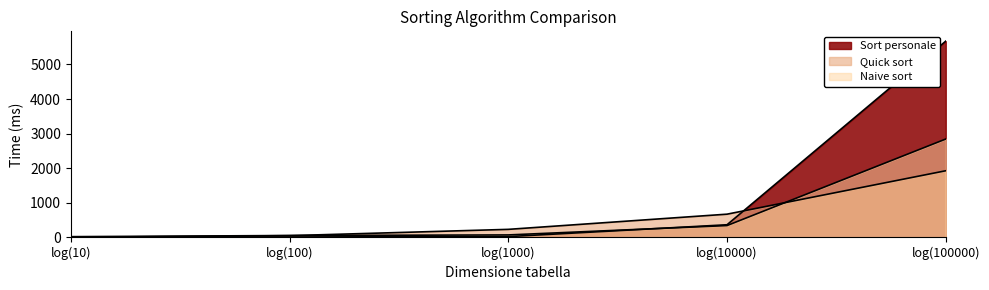

Between log(100) and log(10000), which series saw the biggest shift?

Quick sort